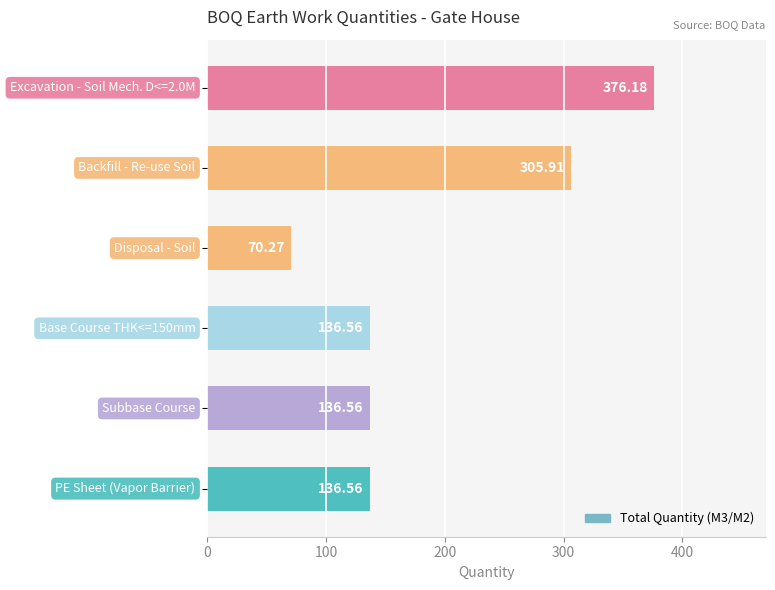

How many values are below 136?

1